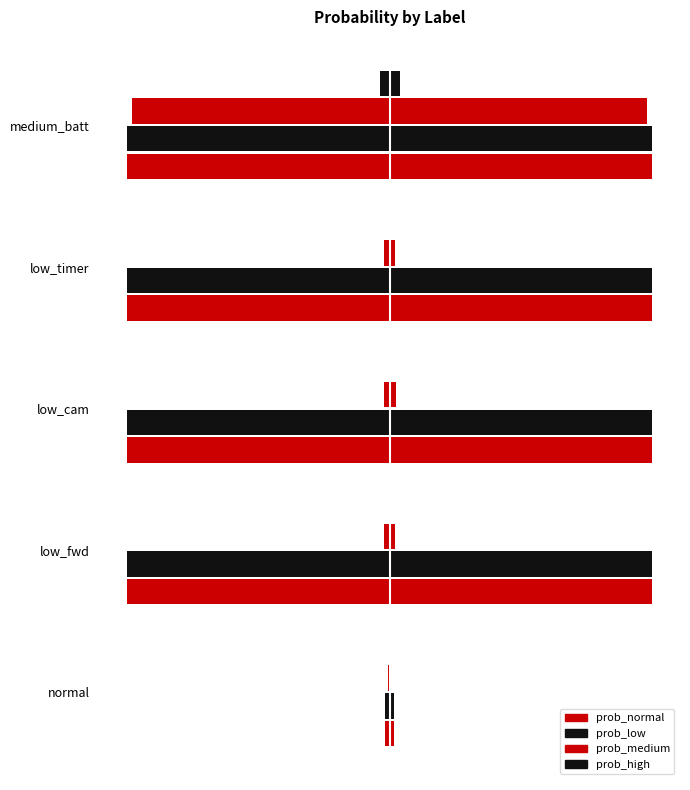

What is the lowest value of the prob_low series?

-1.0